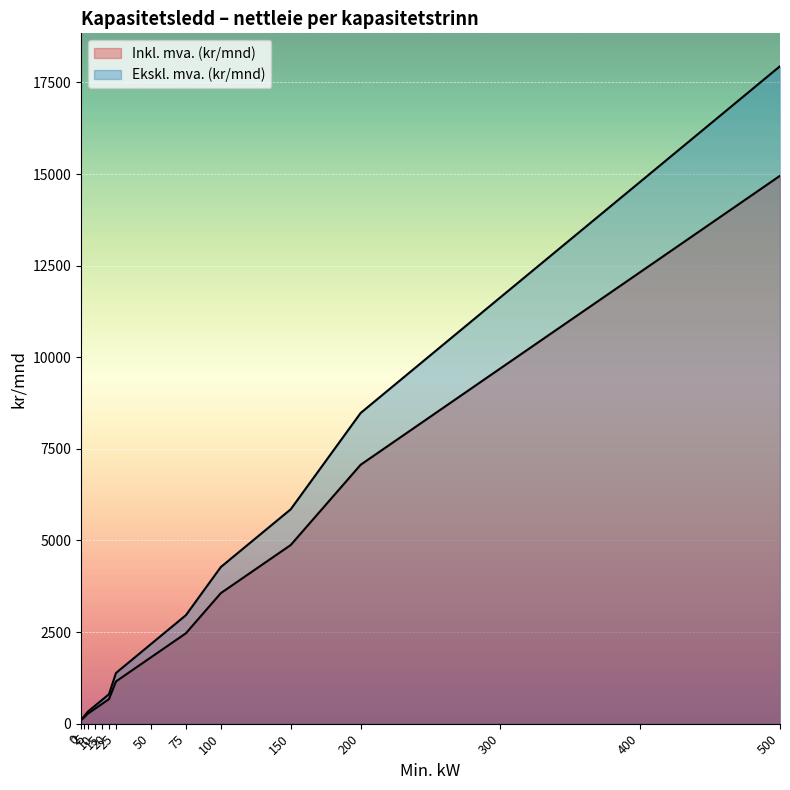

At 200, list the series in order from largest to smallest.

Ekskl. mva. (kr/mnd), Inkl. mva. (kr/mnd)